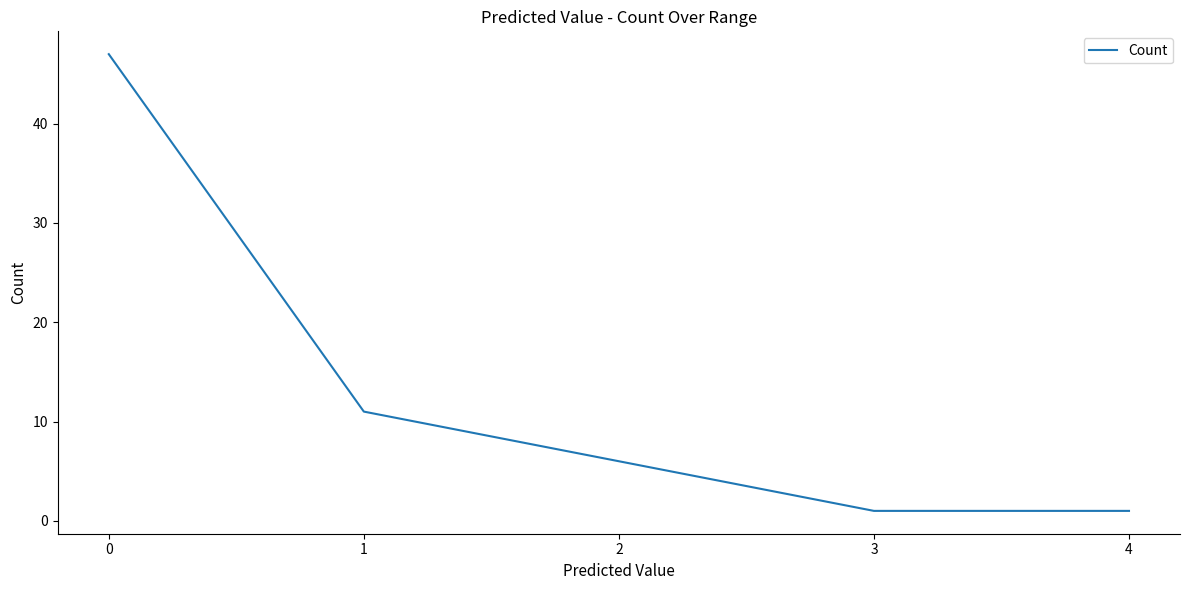

How many values are below 6?

2